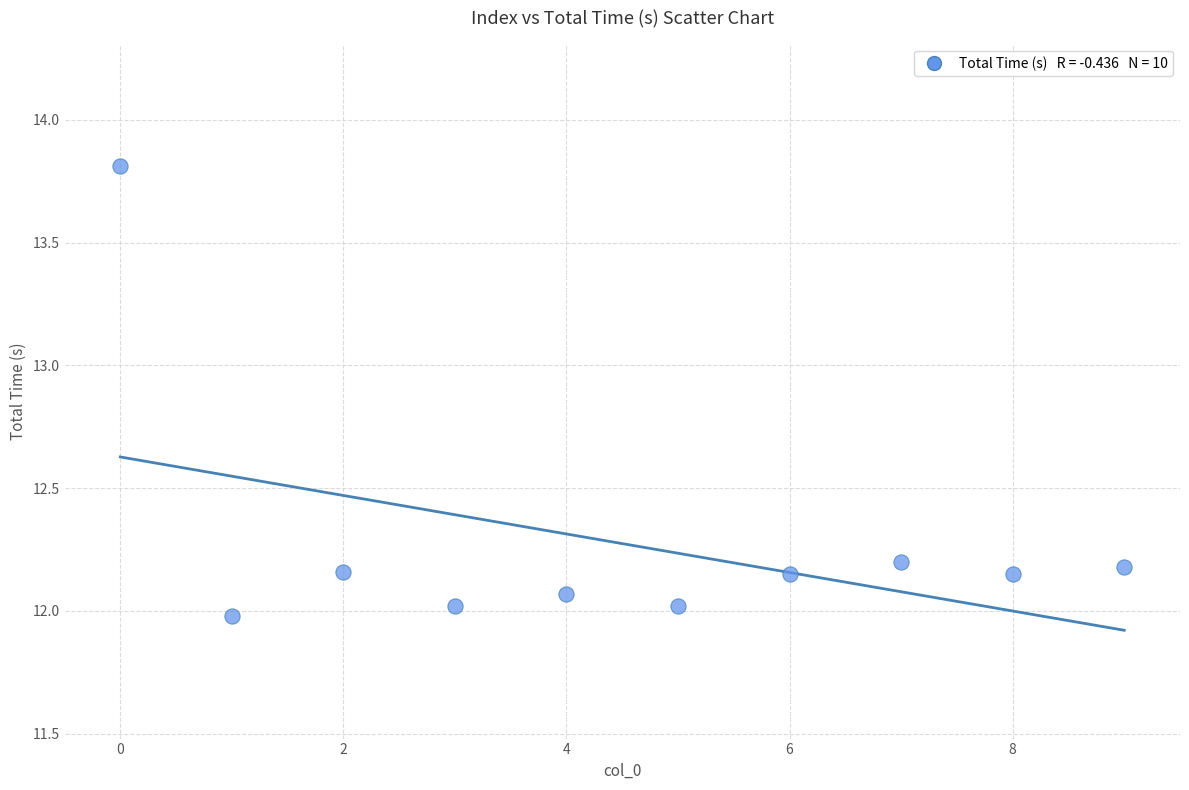

What is the average Y value?

12.3